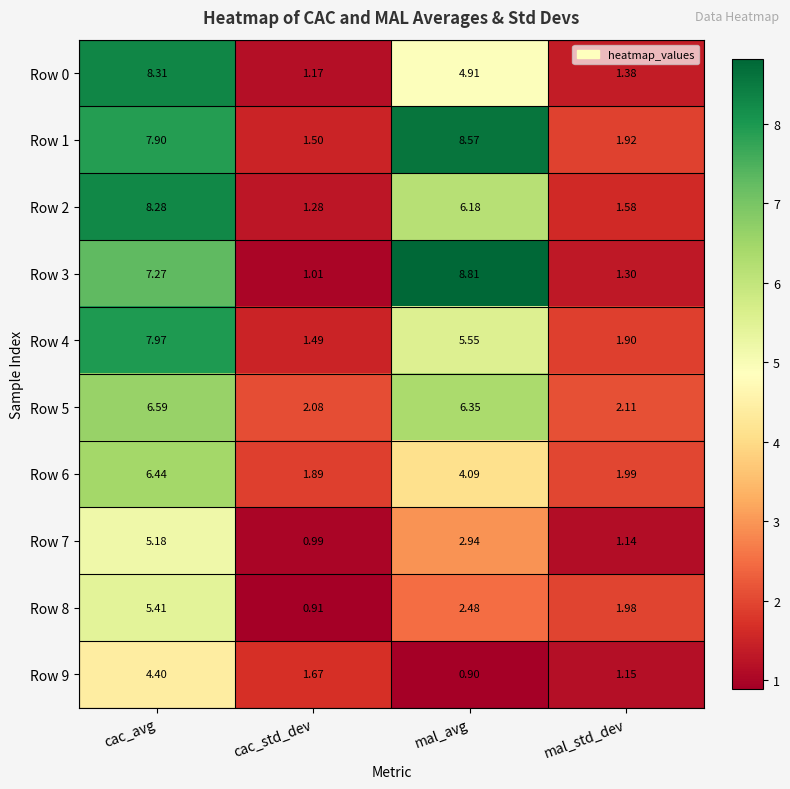

At which category is the sum across all series the highest?

cac_avg